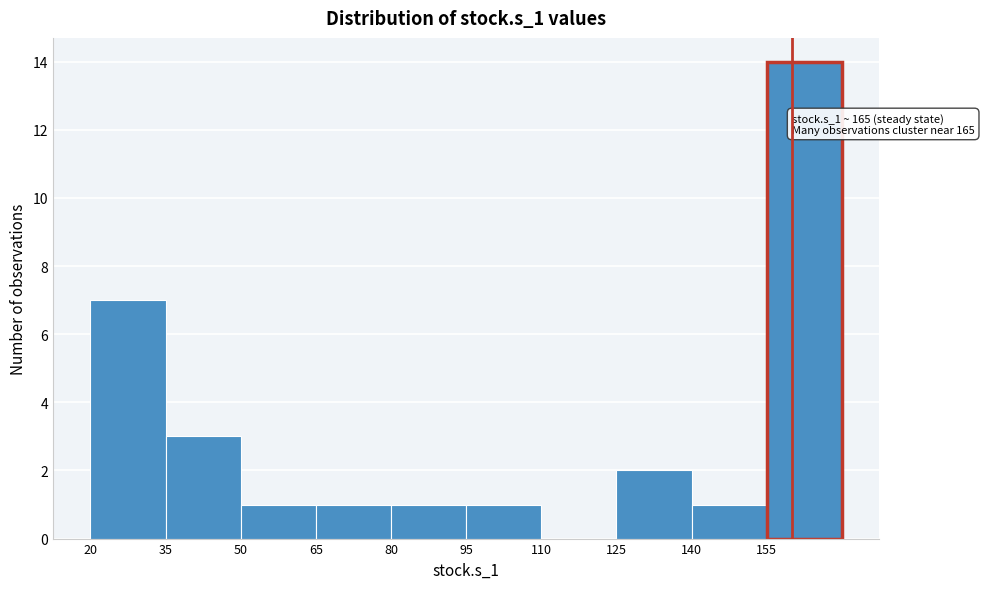

Over which range of the x-axis is the bar tallest?

155 to 170